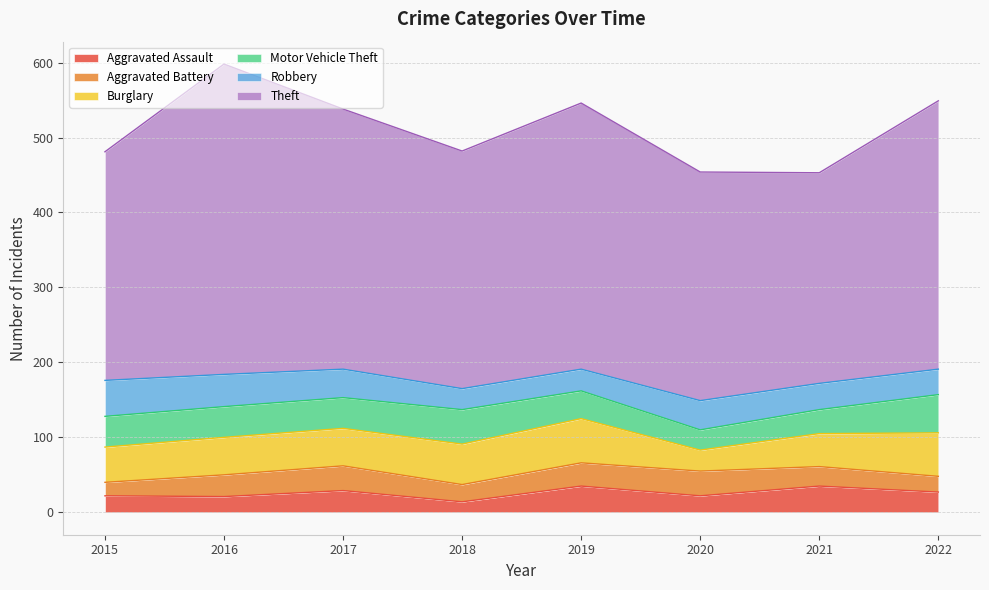

What is the average value of the Motor Vehicle Theft series?

40